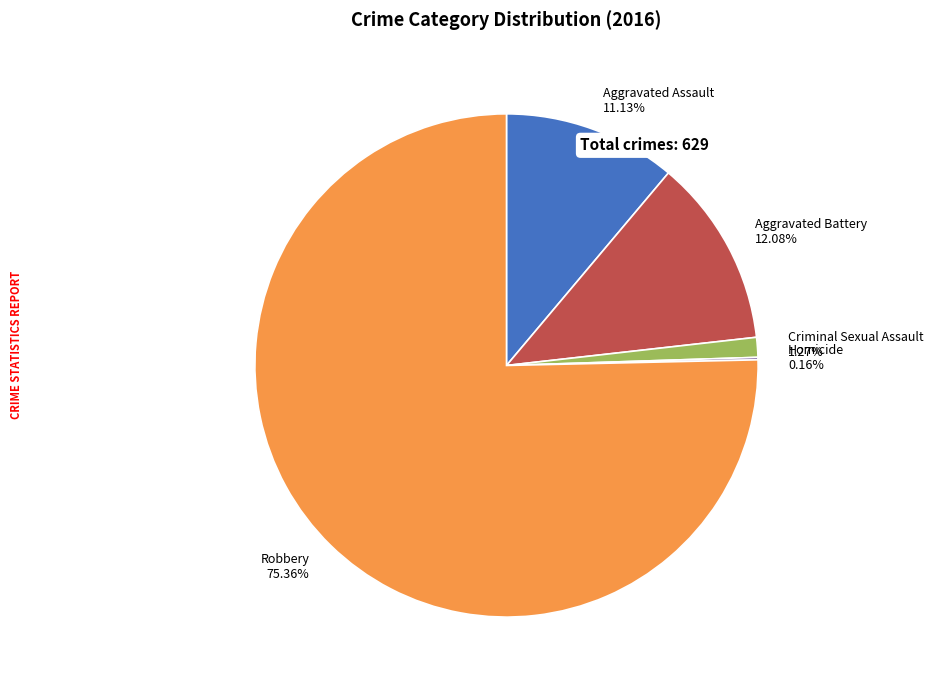

What percentage is the Robbery slice, to the nearest percent?

75%